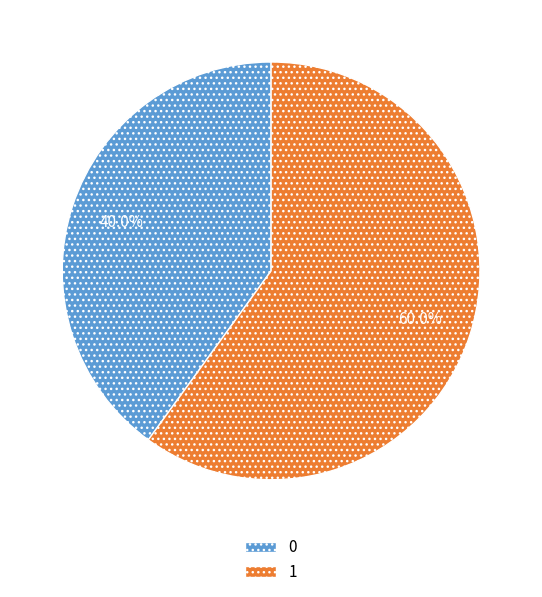

To the nearest percent, what is the difference between the 0 and 1 slice percentages?

20%